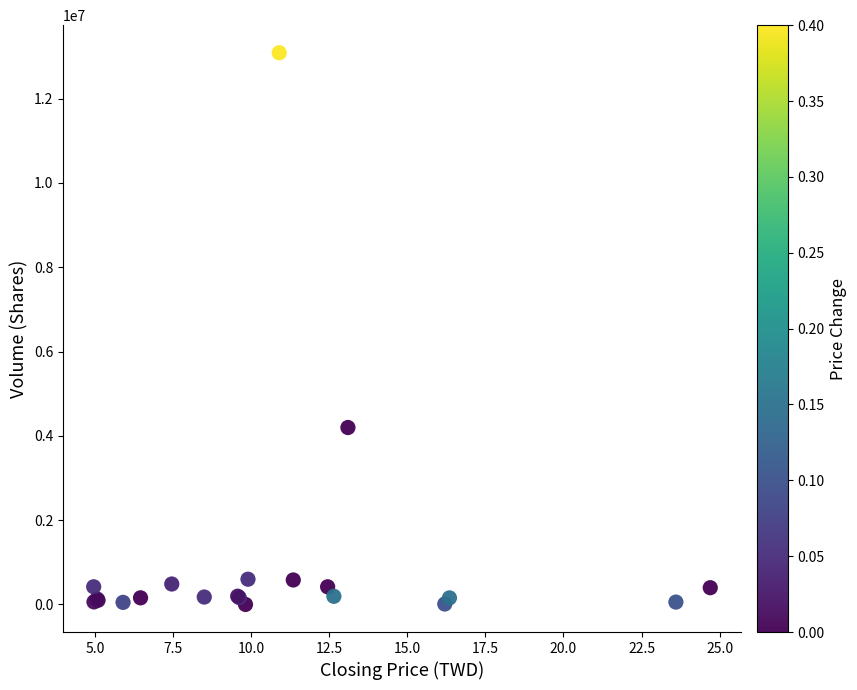

What Y value in the scatter plot is closest to 6545316?

4198518